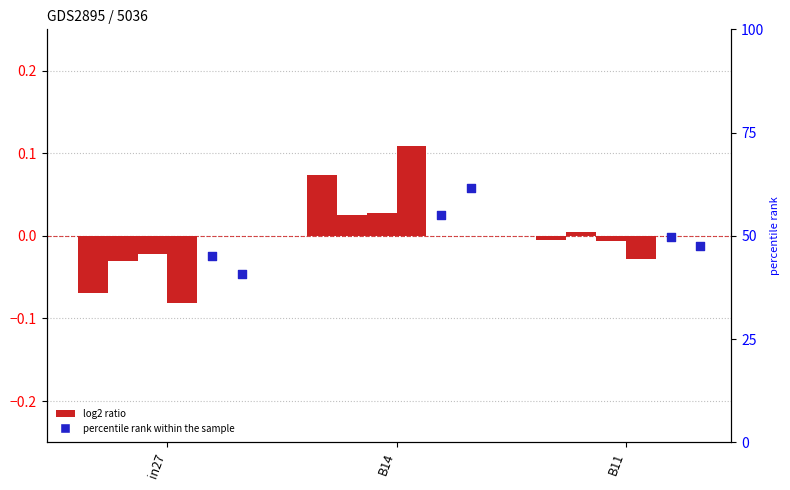

At how many categories does at least one series exceed 0?

2